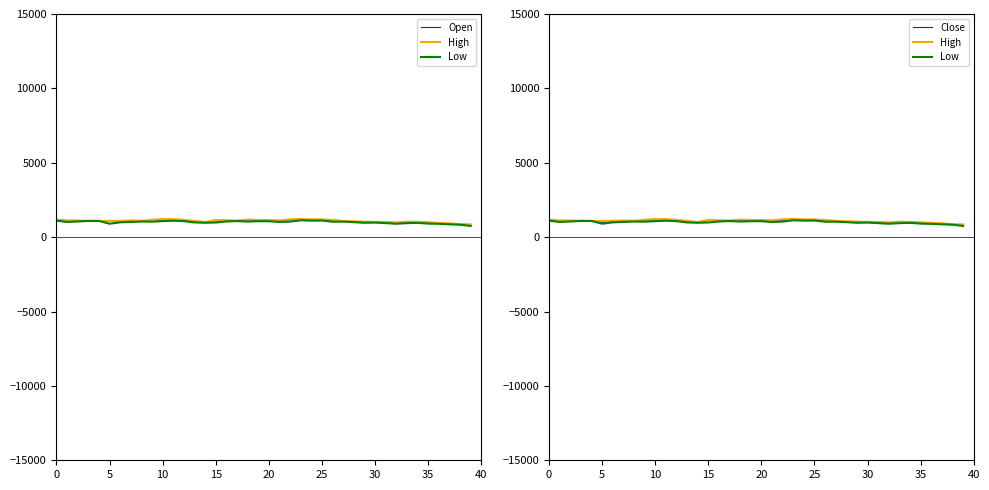

What is the label of the 19th point from the left?

18